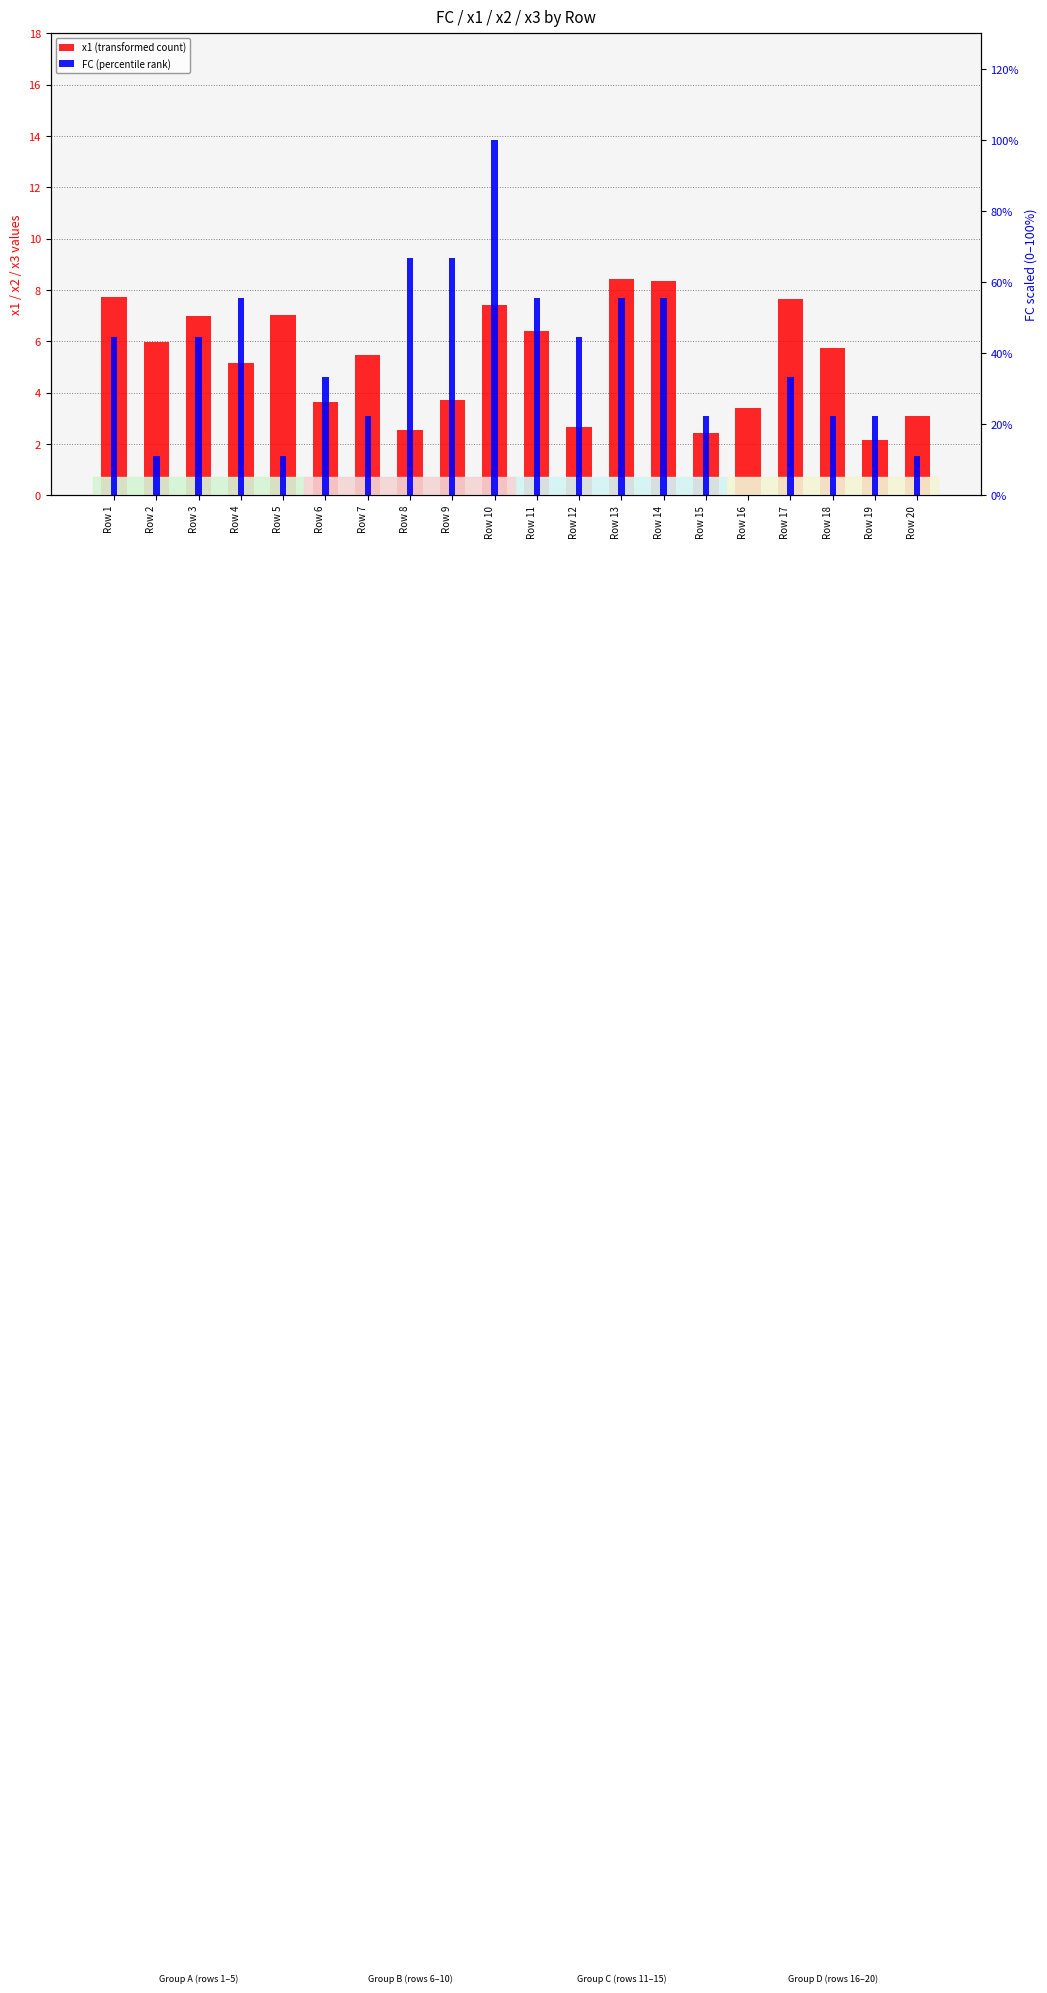

Which series has the largest total across all categories?

FC (percentile rank)